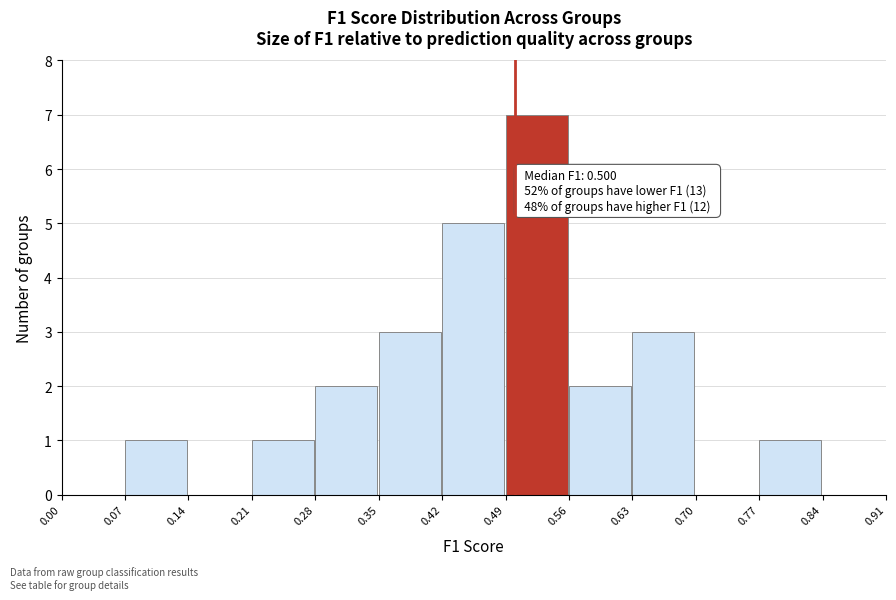

Which range on the x-axis has the tallest bar?

0.49 to 0.56